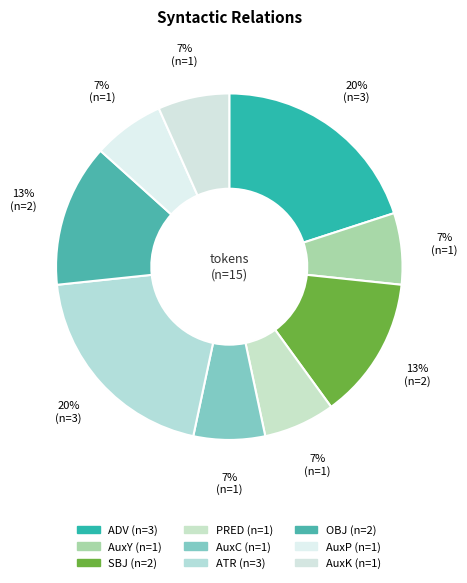

Count the number of slices in the pie.

9